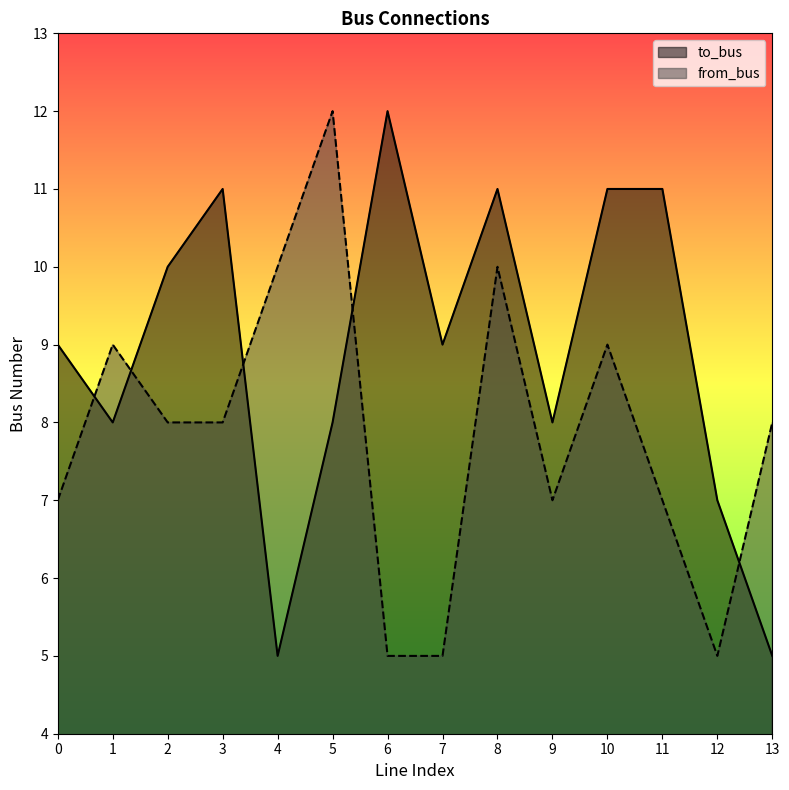

Where is from_bus nearest to the value 8?

2